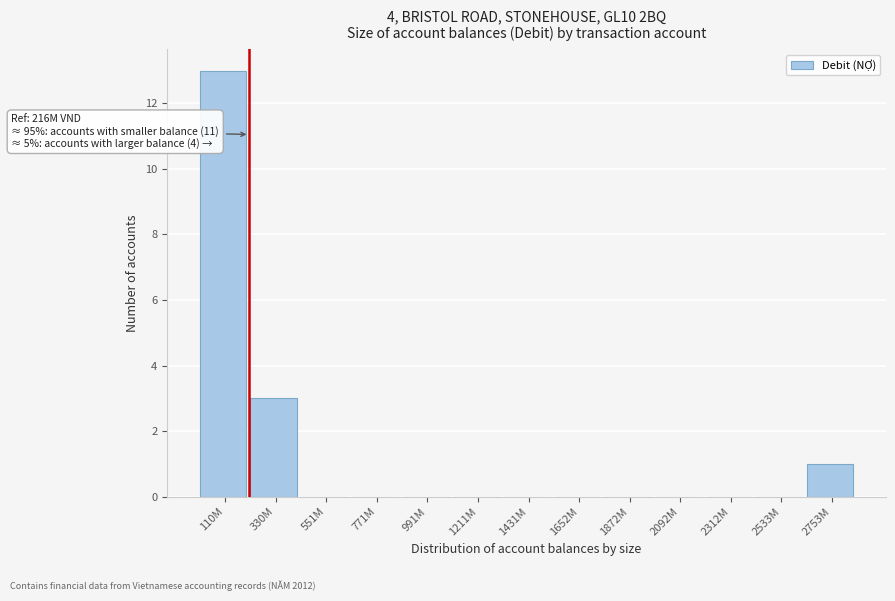

Reading right to left, transcribe all the data shown in this chart.

2753M=1	2533M=0	2312M=0	2092M=0	1872M=0	1652M=0	1431M=0	1211M=0	991M=0	771M=0	551M=0	330M=3	110M=13